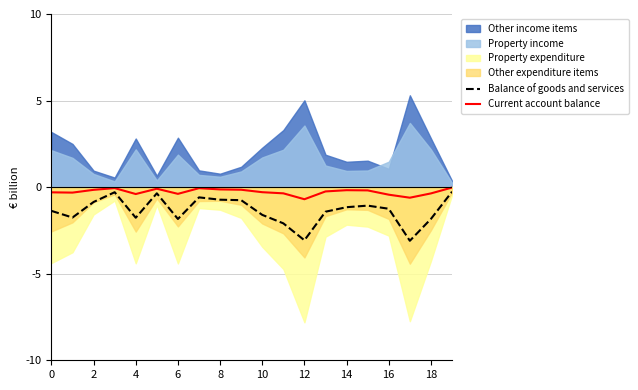

True or false: Balance of goods and services has a value of -0.9 at 13.

False